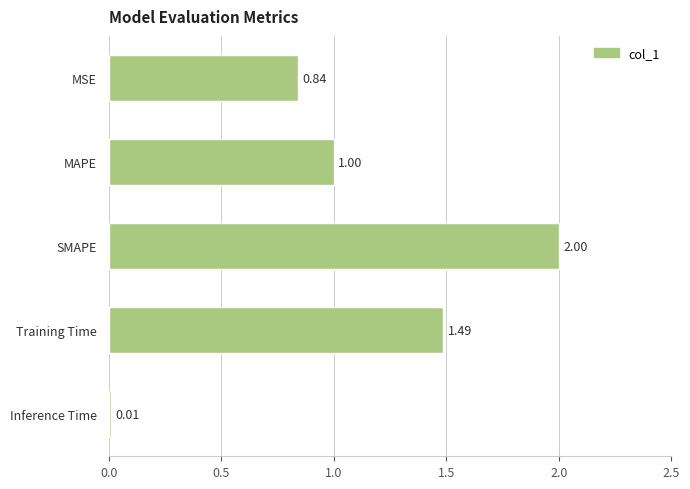

How many bars are there in total?

5